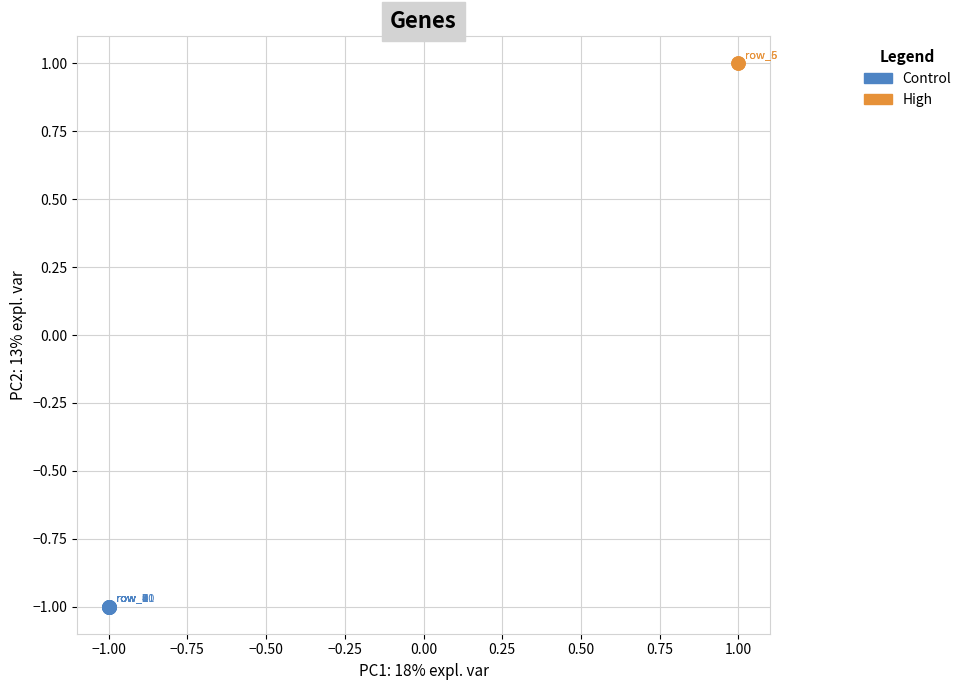

Which series reaches the minimum Y coordinate?

Control